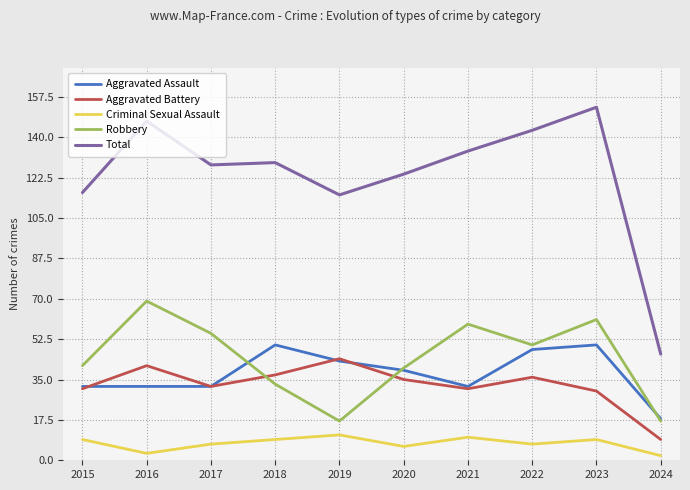

Which series has the largest total across all categories?

Total